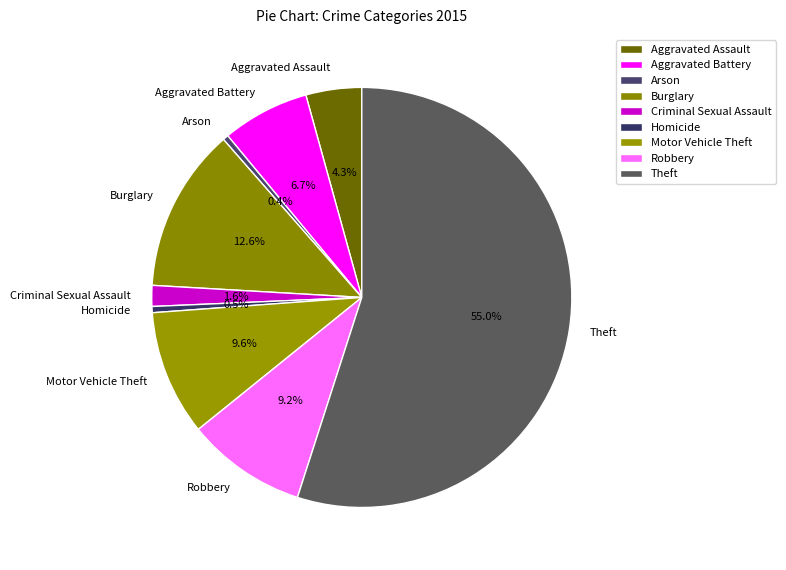

What is the ratio of the value at Robbery to the value at Burglary?

0.7